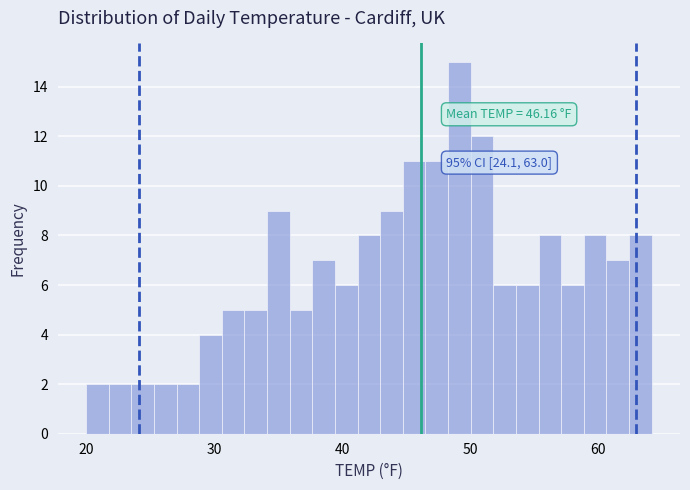

Read against the x-axis, roughly where is the centre of the tallest bar?

49